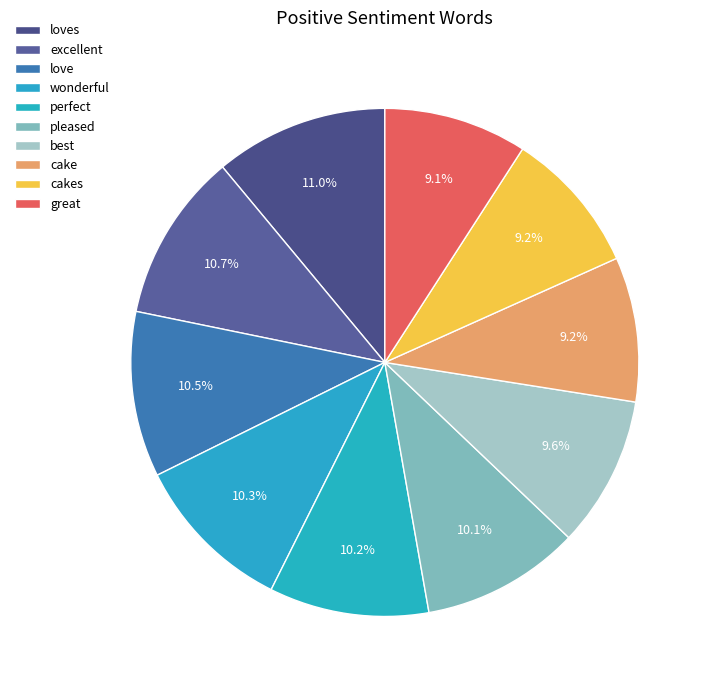

To the nearest percent, what is the average slice percentage?

10%